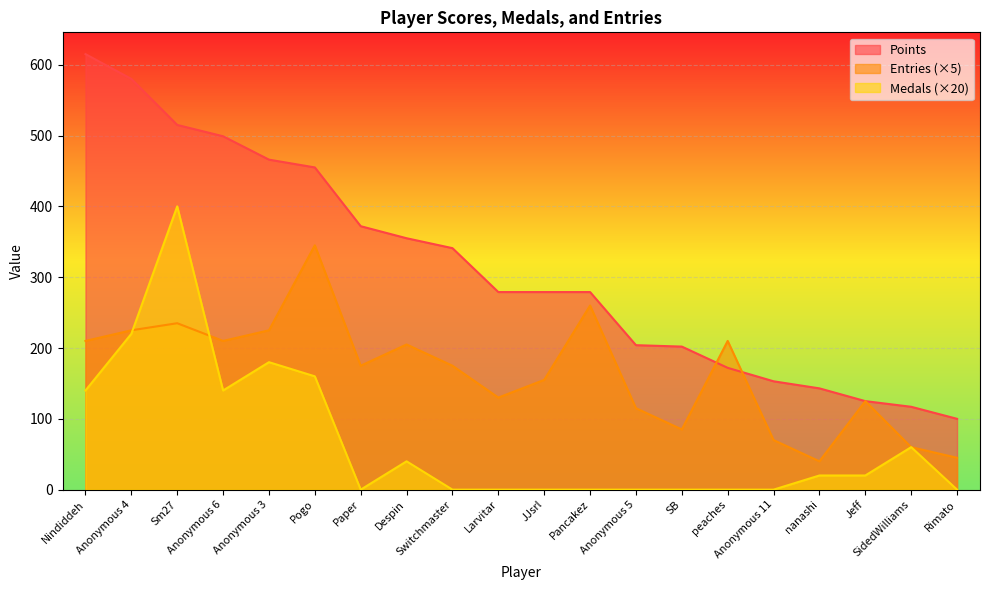

List the labels in order of Entries value, largest first.

Pogo, Pancakez, Sm27, Anonymous 4, Anonymous 3, Nindiddeh, Anonymous 6, peaches, Despin, Paper, Switchmaster, JJsrl, Larvitar, Jeff, Anonymous 5, SB, Anonymous 11, SidedWilliams, Rimato, nanashi